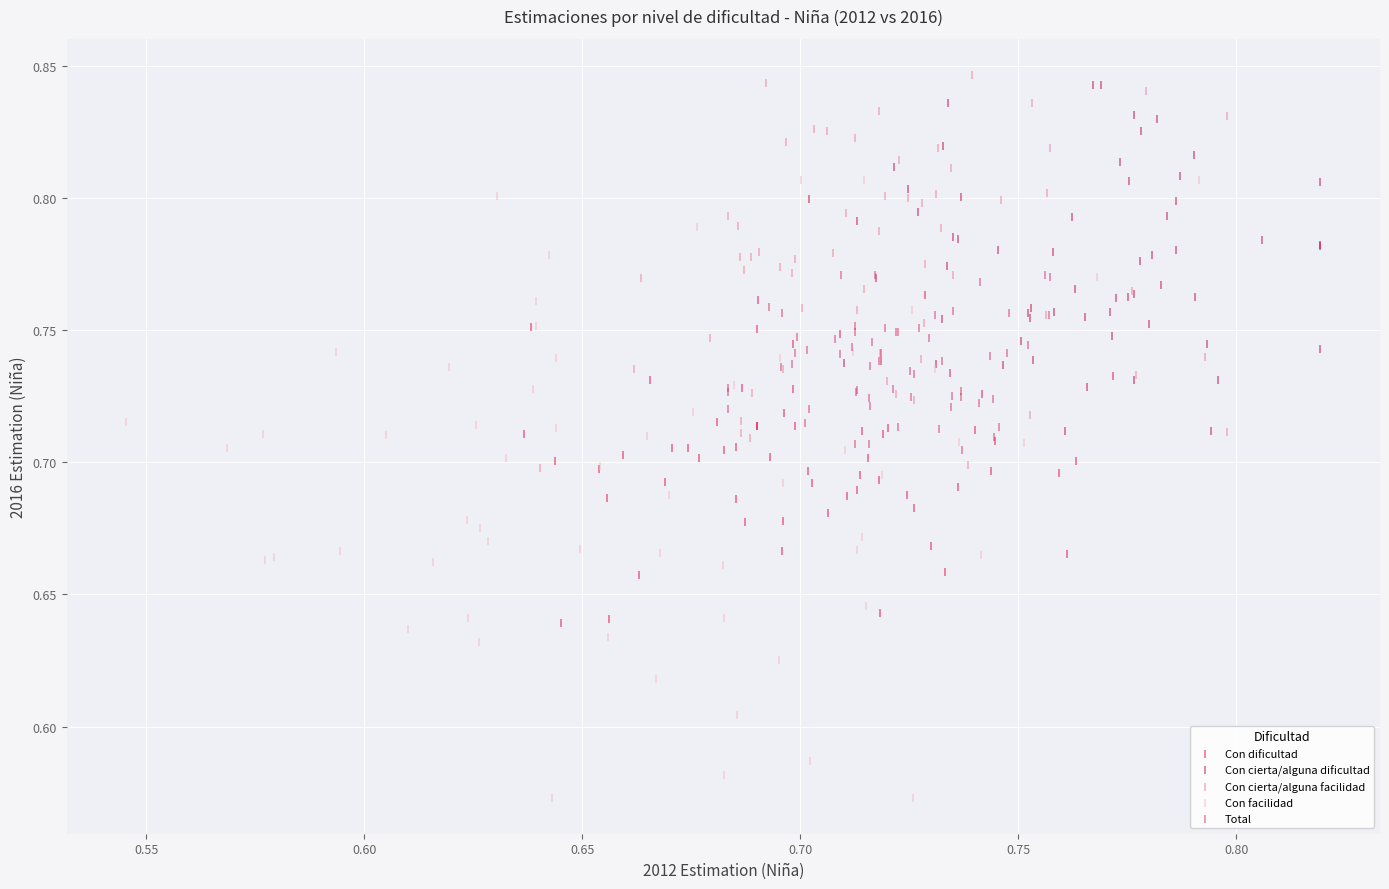

Which series reaches the maximum Y coordinate?

Con cierta/alguna facilidad